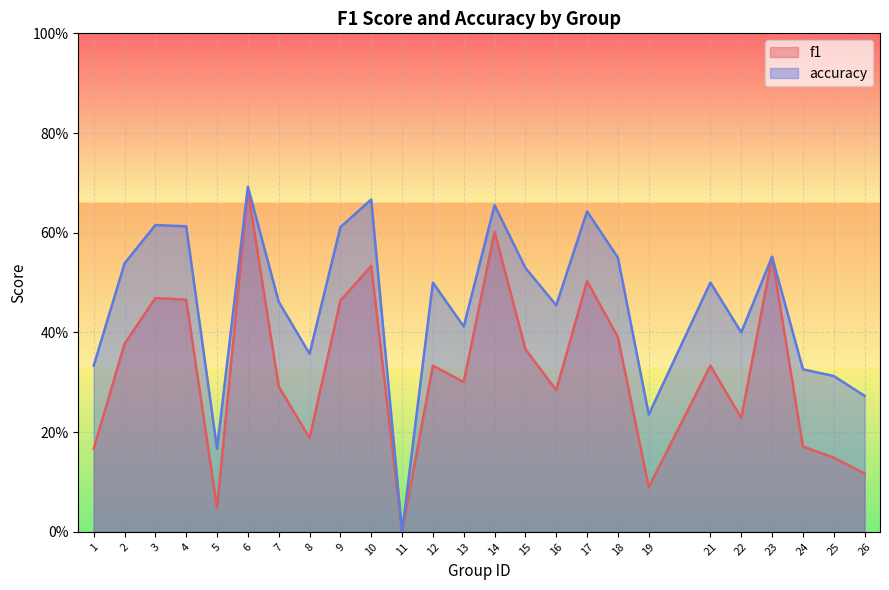

Count the number of data series in this chart.

2